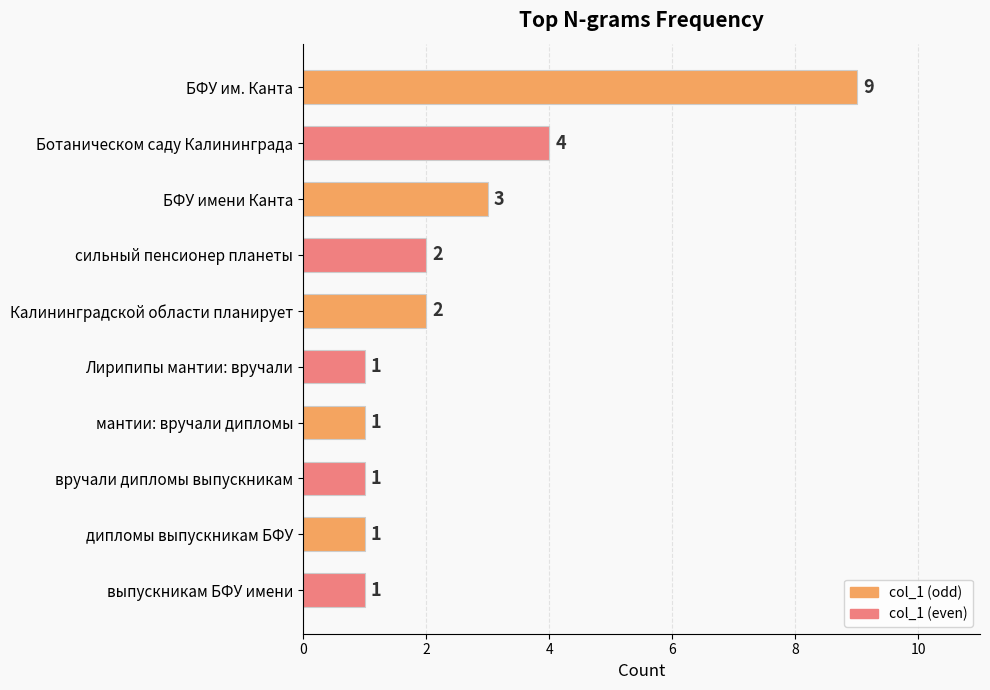

Does the chart contain any negative values?

No